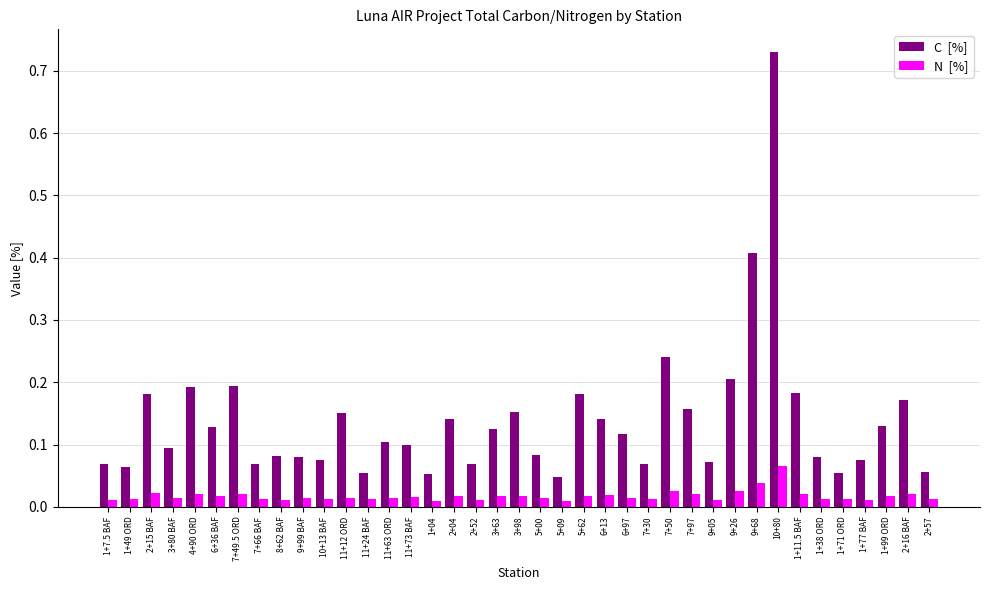

What is the label of the 8th bar from the right?

10+80